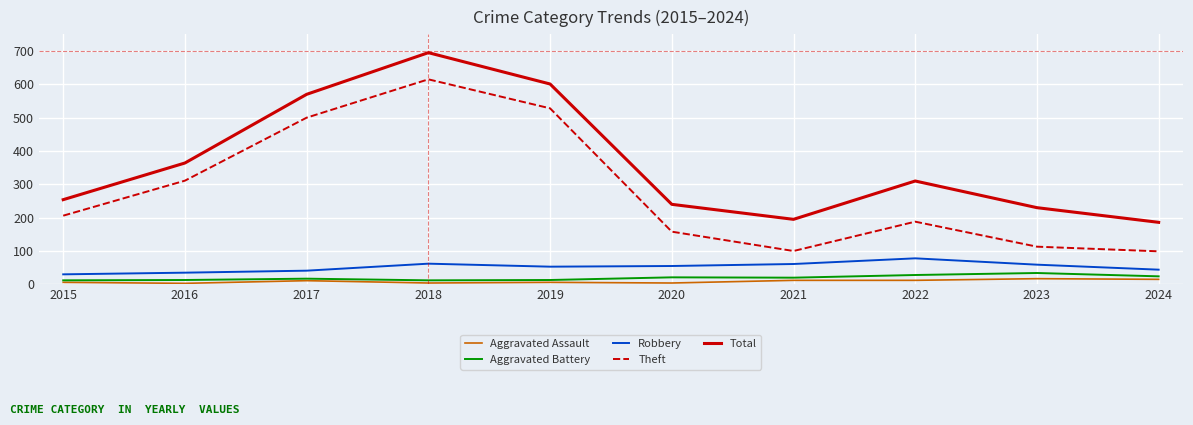

What is the sum of the Aggravated Battery values at 2018 and 2020?

33